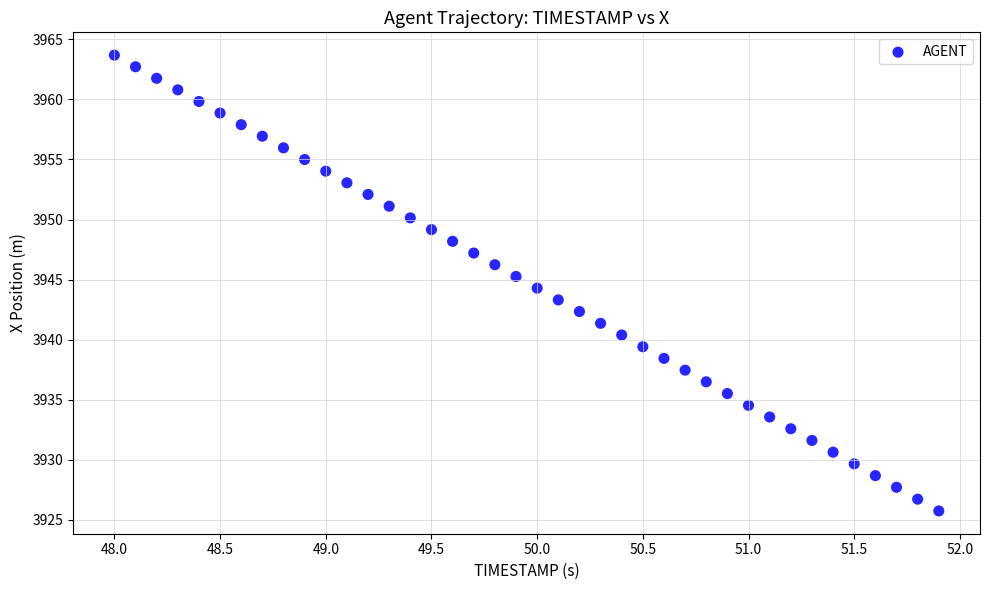

What is the range of X values (max minus min)?

3.9